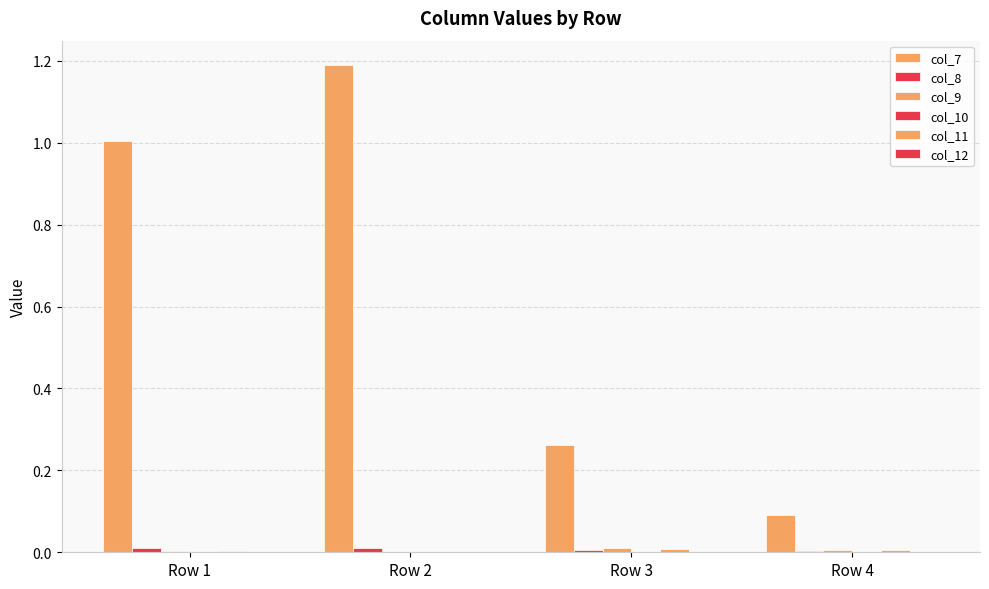

True or false: col_10 has a value of 0.0 at Row 1.

True